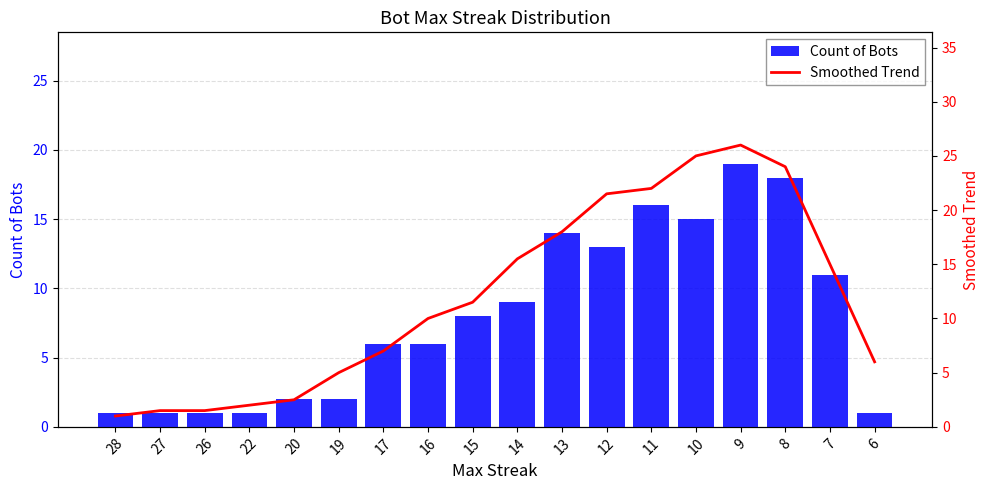

What is the difference between the second highest and second lowest values in the Count of Bots series?

17